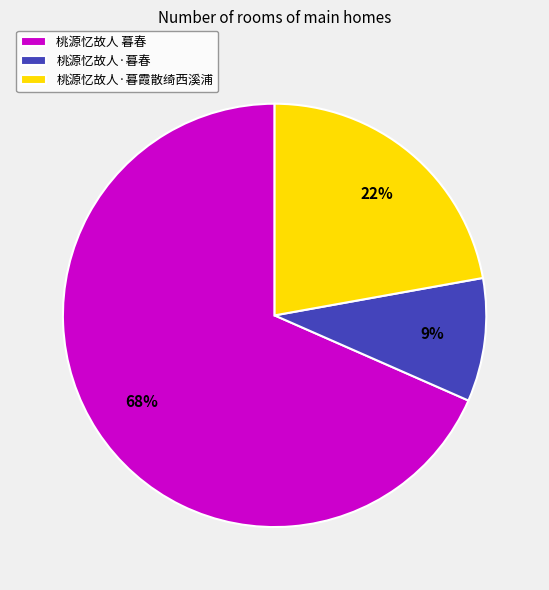

To the nearest percent, what percentage of the pie is 桃源忆故人·暮春?

9%